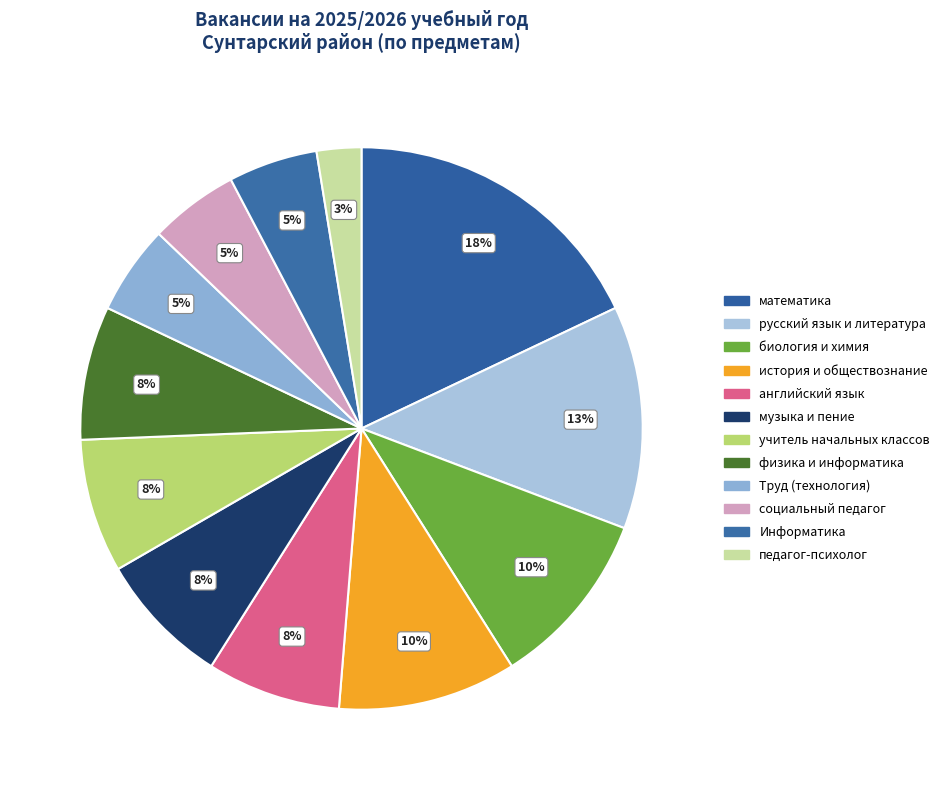

What percentage is the Труд (технология) slice, to the nearest percent?

5%